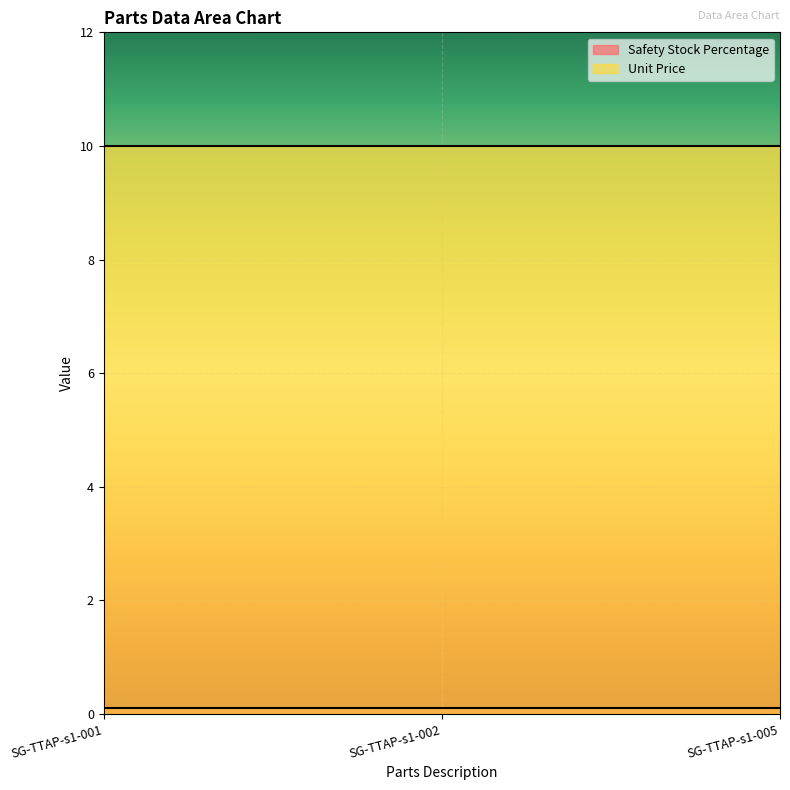

List the series in order of their peak value, highest first.

Unit Price, Safety Stock Percentage